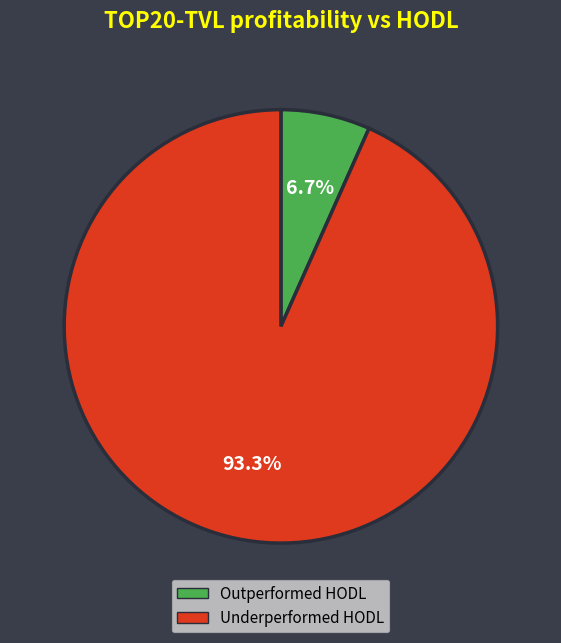

Which has a higher value, Underperformed HODL or Outperformed HODL?

Underperformed HODL